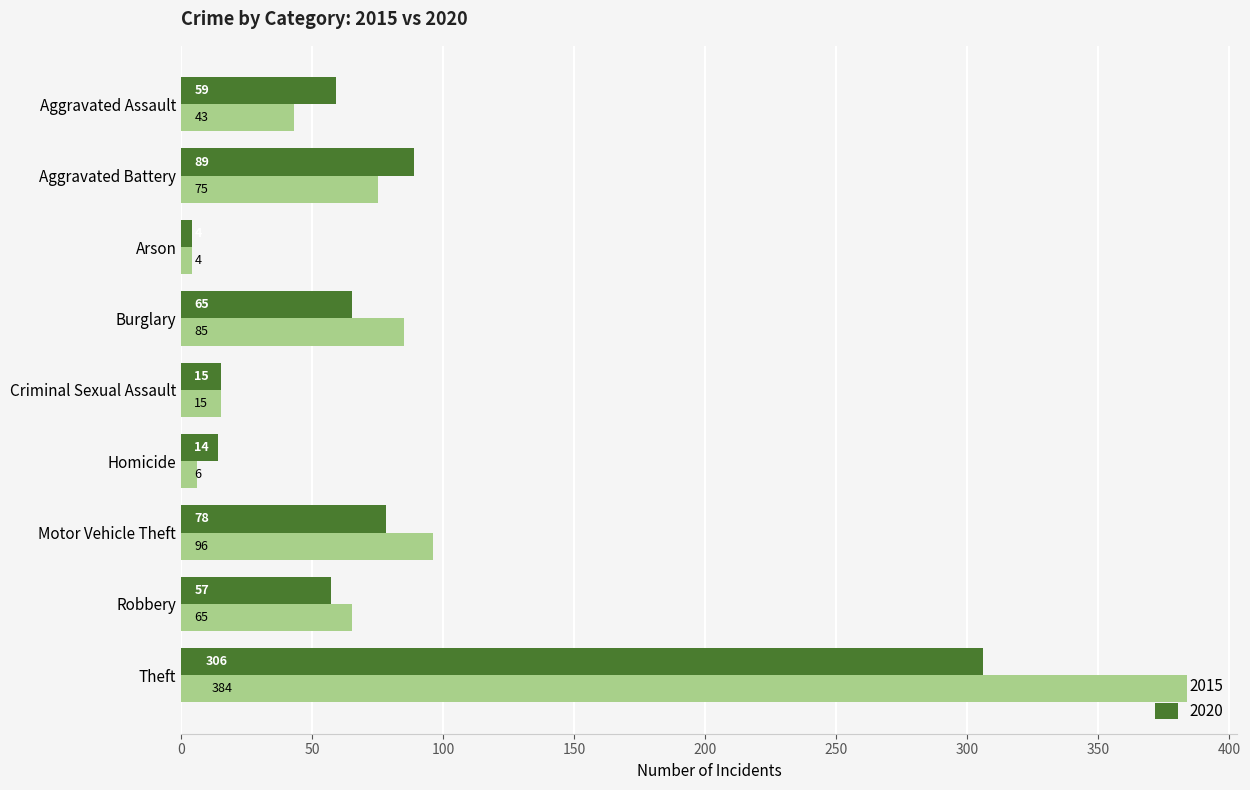

List the series in order of their peak value, highest first.

2015, 2020